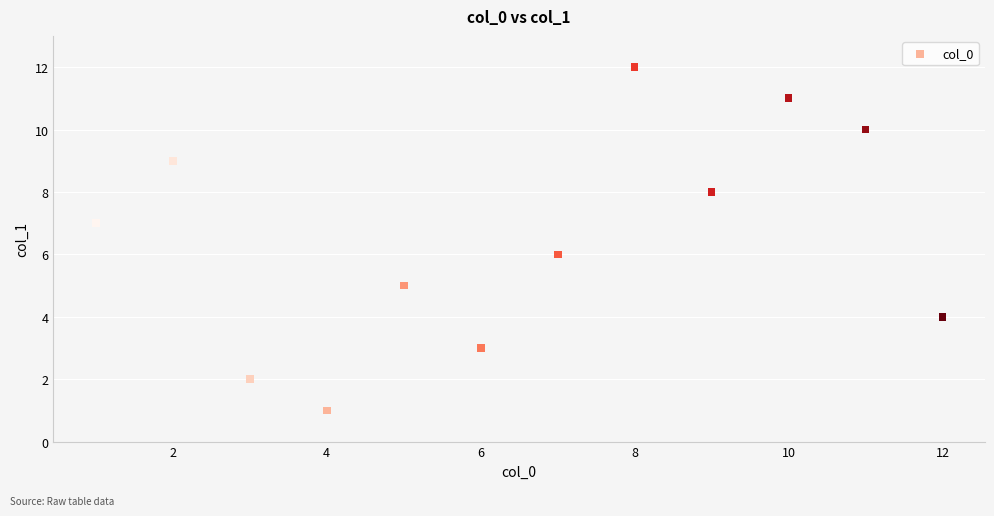

What is the range of Y values (max minus min)?

11